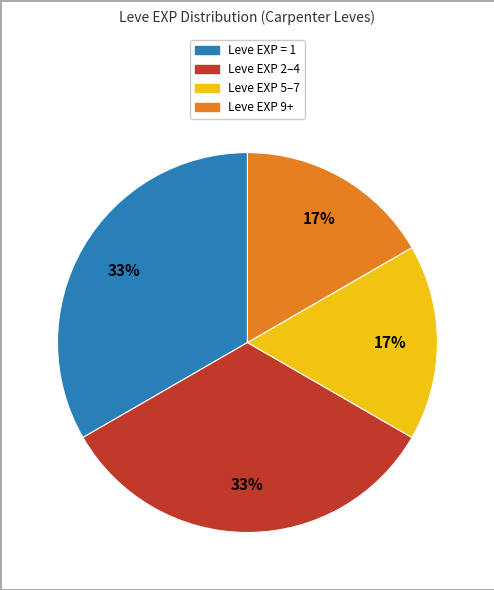

Is there any slice that represents more than half of the pie?

No